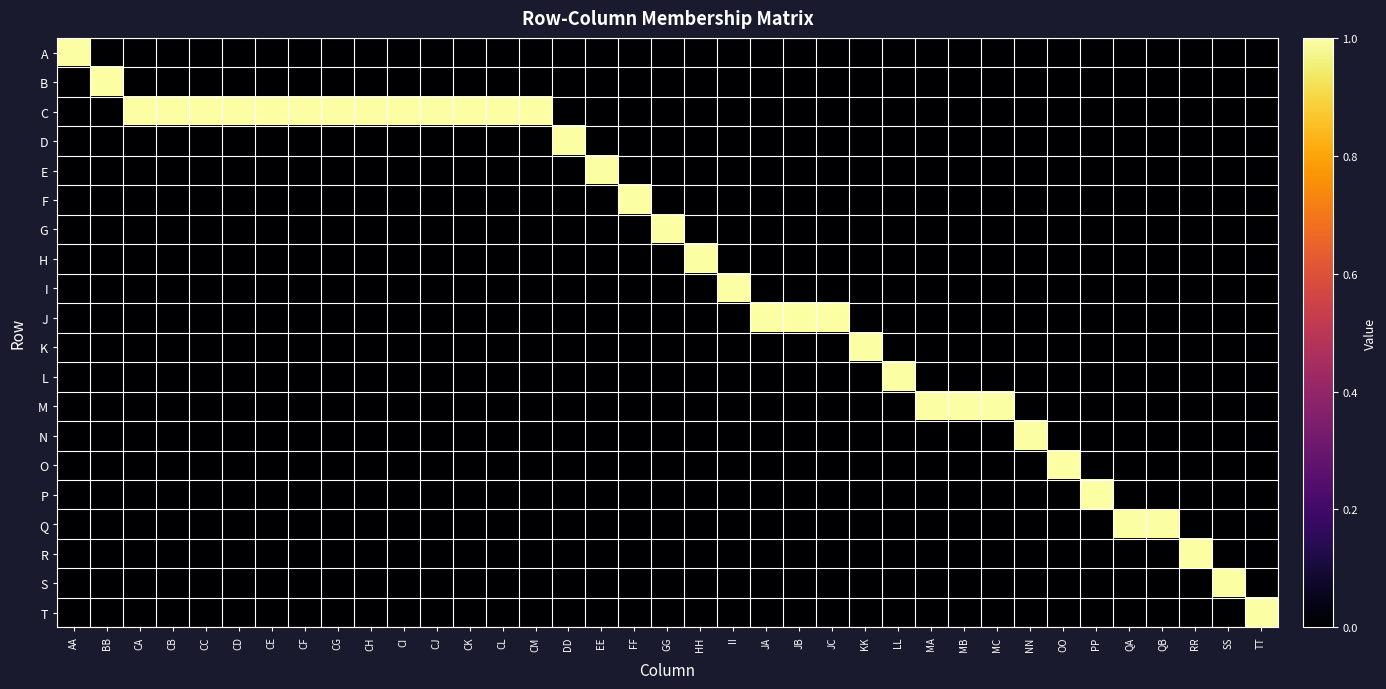

Reading left to right, extract all data points from this chart.

A: AA=1	BB=0	CA=0	CB=0	CC=0	CD=0	CE=0	CF=0	CG=0	CH=0	CI=0	CJ=0	CK=0	CL=0	CM=0	DD=0	EE=0	FF=0	GG=0	HH=0	II=0	JA=0	JB=0	JC=0	KK=0	LL=0	MA=0	MB=0	MC=0	NN=0	OO=0	PP=0	QA=0	QB=0	RR=0	SS=0	TT=0
B: AA=0	BB=1	CA=0	CB=0	CC=0	CD=0	CE=0	CF=0	CG=0	CH=0	CI=0	CJ=0	CK=0	CL=0	CM=0	DD=0	EE=0	FF=0	GG=0	HH=0	II=0	JA=0	JB=0	JC=0	KK=0	LL=0	MA=0	MB=0	MC=0	NN=0	OO=0	PP=0	QA=0	QB=0	RR=0	SS=0	TT=0
C: AA=0	BB=0	CA=1	CB=1	CC=1	CD=1	CE=1	CF=1	CG=1	CH=1	CI=1	CJ=1	CK=1	CL=1	CM=1	DD=0	EE=0	FF=0	GG=0	HH=0	II=0	JA=0	JB=0	JC=0	KK=0	LL=0	MA=0	MB=0	MC=0	NN=0	OO=0	PP=0	QA=0	QB=0	RR=0	SS=0	TT=0
D: AA=0	BB=0	CA=0	CB=0	CC=0	CD=0	CE=0	CF=0	CG=0	CH=0	CI=0	CJ=0	CK=0	CL=0	CM=0	DD=1	EE=0	FF=0	GG=0	HH=0	II=0	JA=0	JB=0	JC=0	KK=0	LL=0	MA=0	MB=0	MC=0	NN=0	OO=0	PP=0	QA=0	QB=0	RR=0	SS=0	TT=0
E: AA=0	BB=0	CA=0	CB=0	CC=0	CD=0	CE=0	CF=0	CG=0	CH=0	CI=0	CJ=0	CK=0	CL=0	CM=0	DD=0	EE=1	FF=0	GG=0	HH=0	II=0	JA=0	JB=0	JC=0	KK=0	LL=0	MA=0	MB=0	MC=0	NN=0	OO=0	PP=0	QA=0	QB=0	RR=0	SS=0	TT=0
F: AA=0	BB=0	CA=0	CB=0	CC=0	CD=0	CE=0	CF=0	CG=0	CH=0	CI=0	CJ=0	CK=0	CL=0	CM=0	DD=0	EE=0	FF=1	GG=0	HH=0	II=0	JA=0	JB=0	JC=0	KK=0	LL=0	MA=0	MB=0	MC=0	NN=0	OO=0	PP=0	QA=0	QB=0	RR=0	SS=0	TT=0
G: AA=0	BB=0	CA=0	CB=0	CC=0	CD=0	CE=0	CF=0	CG=0	CH=0	CI=0	CJ=0	CK=0	CL=0	CM=0	DD=0	EE=0	FF=0	GG=1	HH=0	II=0	JA=0	JB=0	JC=0	KK=0	LL=0	MA=0	MB=0	MC=0	NN=0	OO=0	PP=0	QA=0	QB=0	RR=0	SS=0	TT=0
H: AA=0	BB=0	CA=0	CB=0	CC=0	CD=0	CE=0	CF=0	CG=0	CH=0	CI=0	CJ=0	CK=0	CL=0	CM=0	DD=0	EE=0	FF=0	GG=0	HH=1	II=0	JA=0	JB=0	JC=0	KK=0	LL=0	MA=0	MB=0	MC=0	NN=0	OO=0	PP=0	QA=0	QB=0	RR=0	SS=0	TT=0
I: AA=0	BB=0	CA=0	CB=0	CC=0	CD=0	CE=0	CF=0	CG=0	CH=0	CI=0	CJ=0	CK=0	CL=0	CM=0	DD=0	EE=0	FF=0	GG=0	HH=0	II=1	JA=0	JB=0	JC=0	KK=0	LL=0	MA=0	MB=0	MC=0	NN=0	OO=0	PP=0	QA=0	QB=0	RR=0	SS=0	TT=0
J: AA=0	BB=0	CA=0	CB=0	CC=0	CD=0	CE=0	CF=0	CG=0	CH=0	CI=0	CJ=0	CK=0	CL=0	CM=0	DD=0	EE=0	FF=0	GG=0	HH=0	II=0	JA=1	JB=1	JC=1	KK=0	LL=0	MA=0	MB=0	MC=0	NN=0	OO=0	PP=0	QA=0	QB=0	RR=0	SS=0	TT=0
K: AA=0	BB=0	CA=0	CB=0	CC=0	CD=0	CE=0	CF=0	CG=0	CH=0	CI=0	CJ=0	CK=0	CL=0	CM=0	DD=0	EE=0	FF=0	GG=0	HH=0	II=0	JA=0	JB=0	JC=0	KK=1	LL=0	MA=0	MB=0	MC=0	NN=0	OO=0	PP=0	QA=0	QB=0	RR=0	SS=0	TT=0
L: AA=0	BB=0	CA=0	CB=0	CC=0	CD=0	CE=0	CF=0	CG=0	CH=0	CI=0	CJ=0	CK=0	CL=0	CM=0	DD=0	EE=0	FF=0	GG=0	HH=0	II=0	JA=0	JB=0	JC=0	KK=0	LL=1	MA=0	MB=0	MC=0	NN=0	OO=0	PP=0	QA=0	QB=0	RR=0	SS=0	TT=0
M: AA=0	BB=0	CA=0	CB=0	CC=0	CD=0	CE=0	CF=0	CG=0	CH=0	CI=0	CJ=0	CK=0	CL=0	CM=0	DD=0	EE=0	FF=0	GG=0	HH=0	II=0	JA=0	JB=0	JC=0	KK=0	LL=0	MA=1	MB=1	MC=1	NN=0	OO=0	PP=0	QA=0	QB=0	RR=0	SS=0	TT=0
N: AA=0	BB=0	CA=0	CB=0	CC=0	CD=0	CE=0	CF=0	CG=0	CH=0	CI=0	CJ=0	CK=0	CL=0	CM=0	DD=0	EE=0	FF=0	GG=0	HH=0	II=0	JA=0	JB=0	JC=0	KK=0	LL=0	MA=0	MB=0	MC=0	NN=1	OO=0	PP=0	QA=0	QB=0	RR=0	SS=0	TT=0
O: AA=0	BB=0	CA=0	CB=0	CC=0	CD=0	CE=0	CF=0	CG=0	CH=0	CI=0	CJ=0	CK=0	CL=0	CM=0	DD=0	EE=0	FF=0	GG=0	HH=0	II=0	JA=0	JB=0	JC=0	KK=0	LL=0	MA=0	MB=0	MC=0	NN=0	OO=1	PP=0	QA=0	QB=0	RR=0	SS=0	TT=0
P: AA=0	BB=0	CA=0	CB=0	CC=0	CD=0	CE=0	CF=0	CG=0	CH=0	CI=0	CJ=0	CK=0	CL=0	CM=0	DD=0	EE=0	FF=0	GG=0	HH=0	II=0	JA=0	JB=0	JC=0	KK=0	LL=0	MA=0	MB=0	MC=0	NN=0	OO=0	PP=1	QA=0	QB=0	RR=0	SS=0	TT=0
Q: AA=0	BB=0	CA=0	CB=0	CC=0	CD=0	CE=0	CF=0	CG=0	CH=0	CI=0	CJ=0	CK=0	CL=0	CM=0	DD=0	EE=0	FF=0	GG=0	HH=0	II=0	JA=0	JB=0	JC=0	KK=0	LL=0	MA=0	MB=0	MC=0	NN=0	OO=0	PP=0	QA=1	QB=1	RR=0	SS=0	TT=0
R: AA=0	BB=0	CA=0	CB=0	CC=0	CD=0	CE=0	CF=0	CG=0	CH=0	CI=0	CJ=0	CK=0	CL=0	CM=0	DD=0	EE=0	FF=0	GG=0	HH=0	II=0	JA=0	JB=0	JC=0	KK=0	LL=0	MA=0	MB=0	MC=0	NN=0	OO=0	PP=0	QA=0	QB=0	RR=1	SS=0	TT=0
S: AA=0	BB=0	CA=0	CB=0	CC=0	CD=0	CE=0	CF=0	CG=0	CH=0	CI=0	CJ=0	CK=0	CL=0	CM=0	DD=0	EE=0	FF=0	GG=0	HH=0	II=0	JA=0	JB=0	JC=0	KK=0	LL=0	MA=0	MB=0	MC=0	NN=0	OO=0	PP=0	QA=0	QB=0	RR=0	SS=1	TT=0
T: AA=0	BB=0	CA=0	CB=0	CC=0	CD=0	CE=0	CF=0	CG=0	CH=0	CI=0	CJ=0	CK=0	CL=0	CM=0	DD=0	EE=0	FF=0	GG=0	HH=0	II=0	JA=0	JB=0	JC=0	KK=0	LL=0	MA=0	MB=0	MC=0	NN=0	OO=0	PP=0	QA=0	QB=0	RR=0	SS=0	TT=1